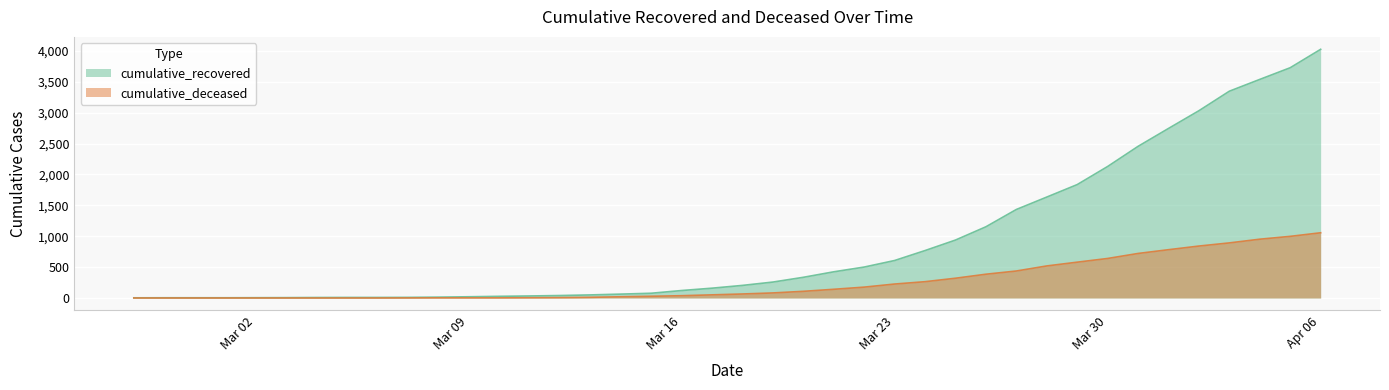

How many data points does each series have?

40